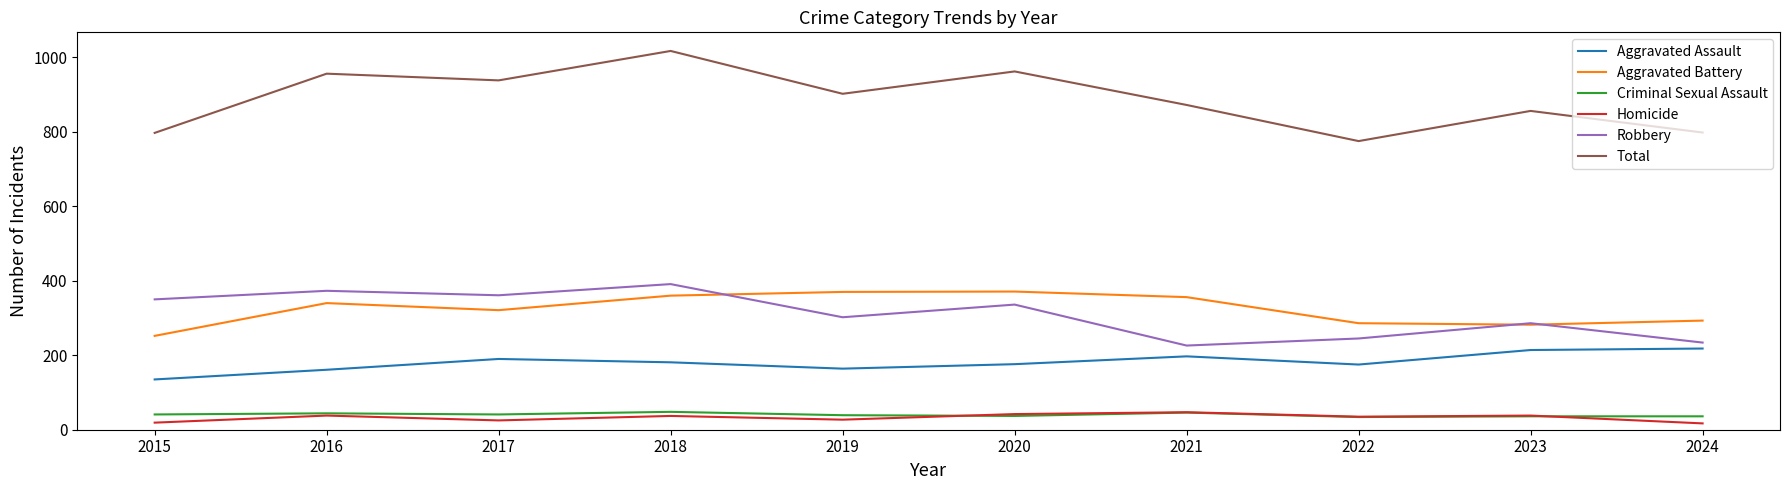

In Robbery, how many points are higher than both neighbors (excluding endpoints)?

4